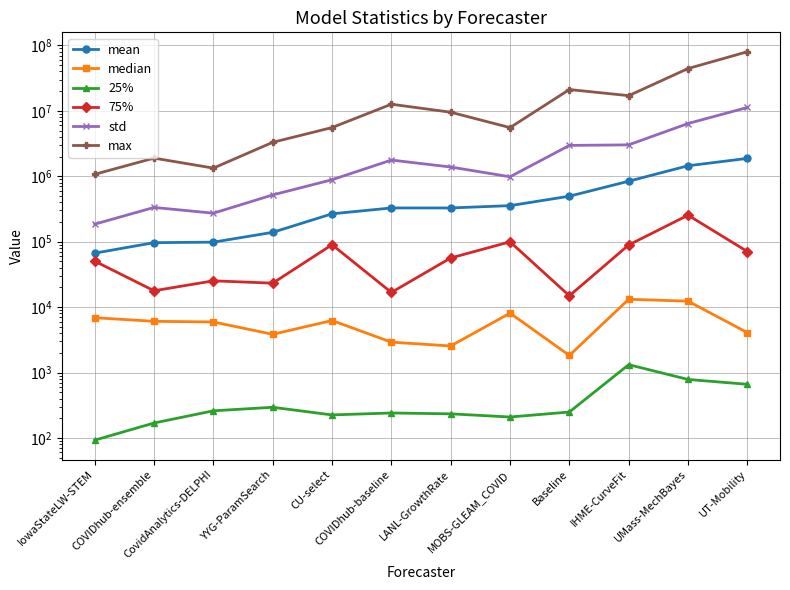

Rank the series at COVIDhub-ensemble from lowest to highest value.

25%, median, 75%, mean, std, max